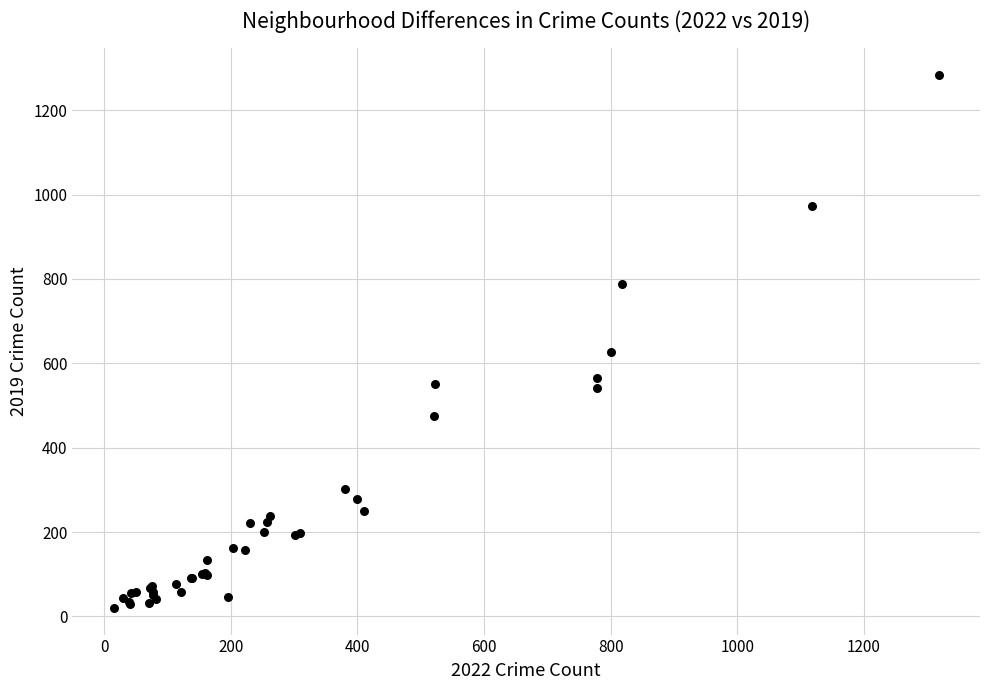

What Y value in the scatter plot is closest to 651?

627